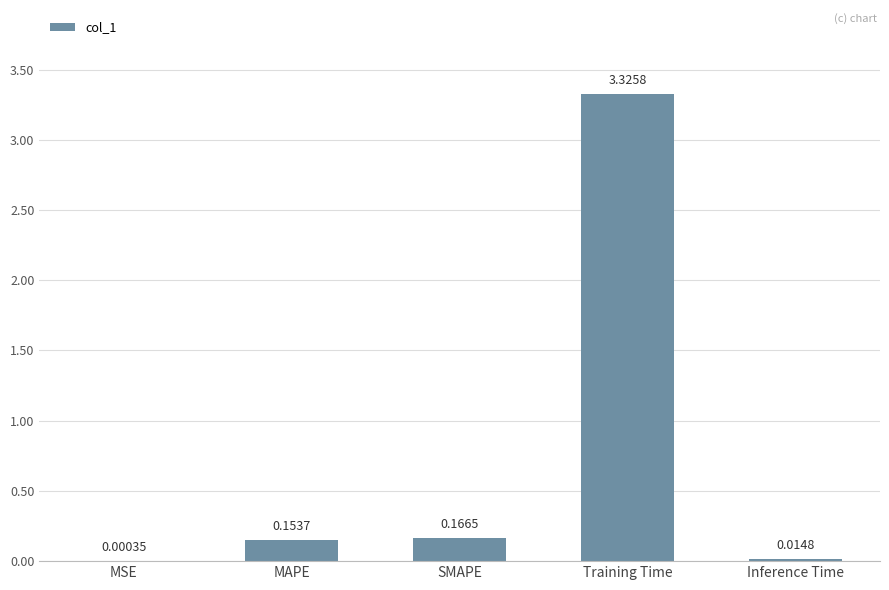

What is the sum of all values?

3.7